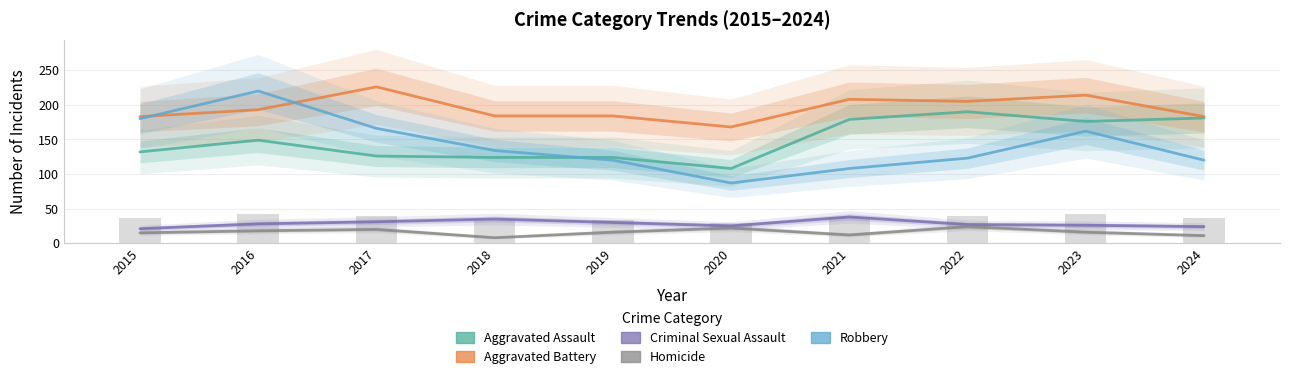

What is the value of the Homicide bar at the 10th from the left?

11